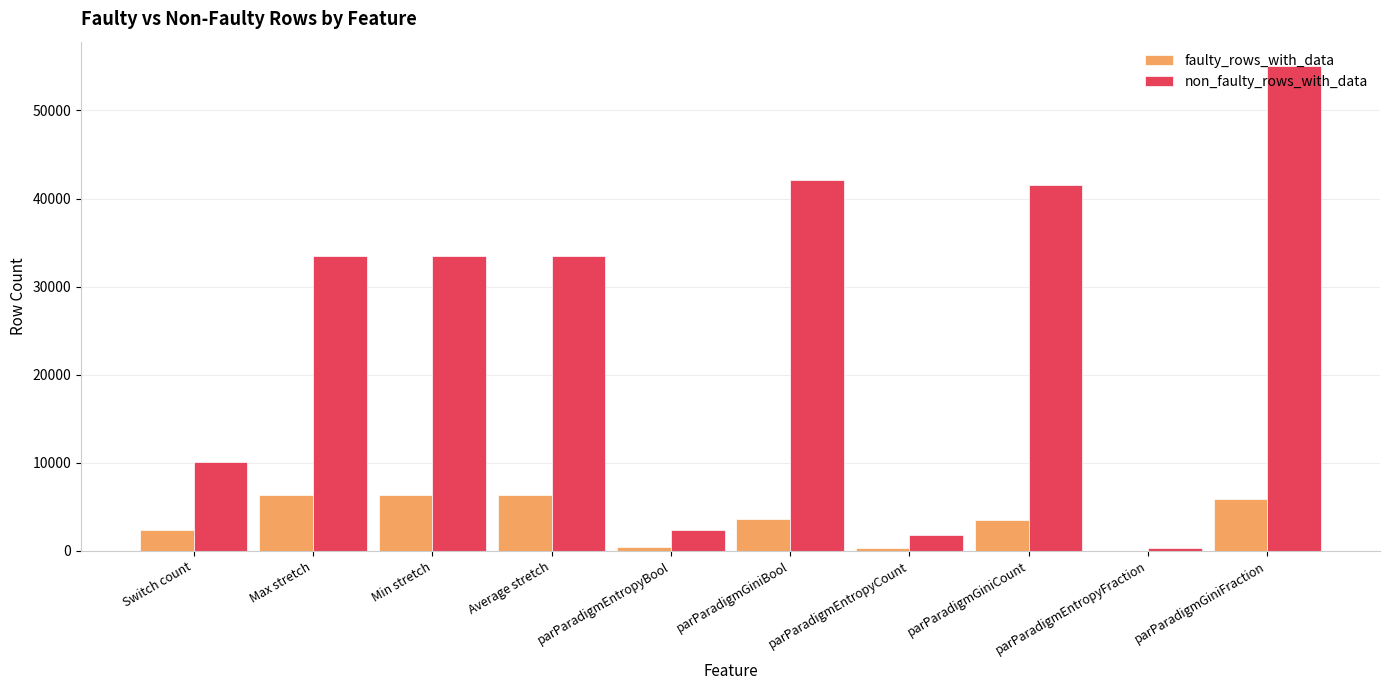

Which series changed the most between parParadigmGiniCount and parParadigmEntropyFraction?

non_faulty_rows_with_data